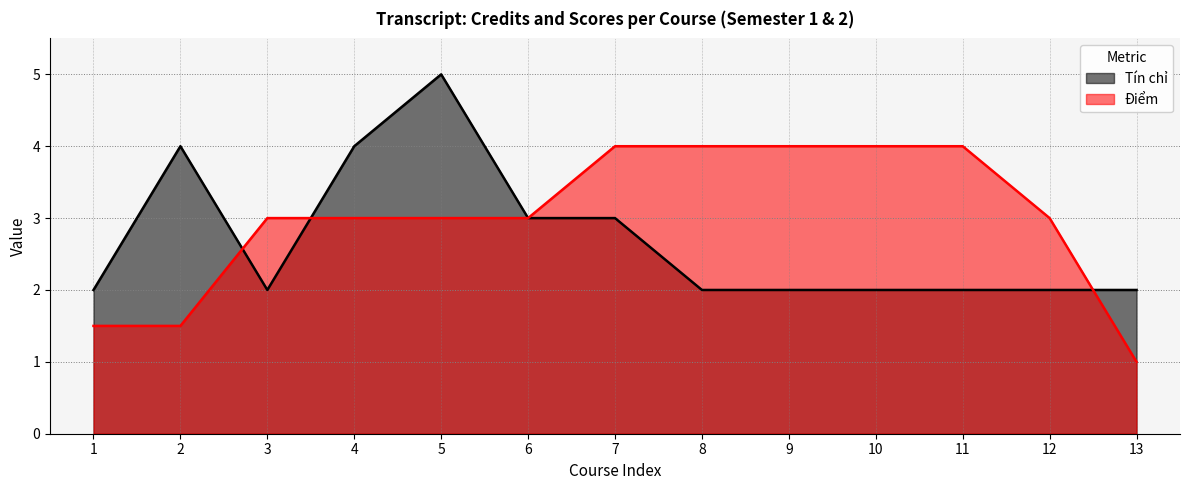

Rank the series at 7 from highest to lowest value.

Điểm, Tín chỉ